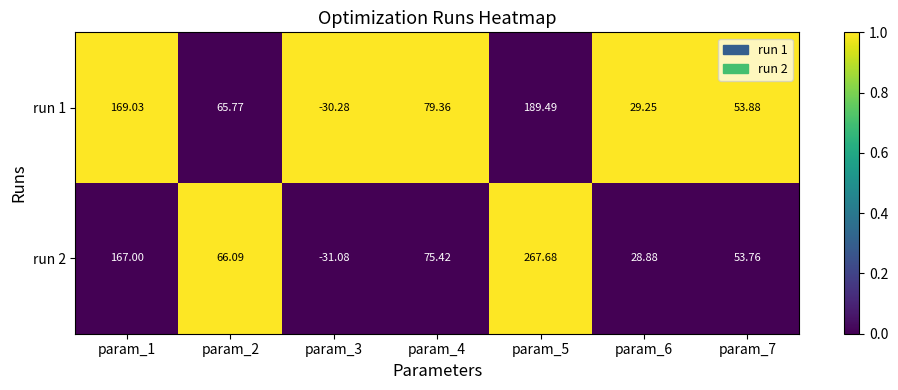

Reading left to right, extract all data points from this chart.

run 1: param_1=169	param_2=66	param_3=-30	param_4=79	param_5=189	param_6=29	param_7=54
run 2: param_1=167	param_2=66	param_3=-31	param_4=75	param_5=268	param_6=29	param_7=54